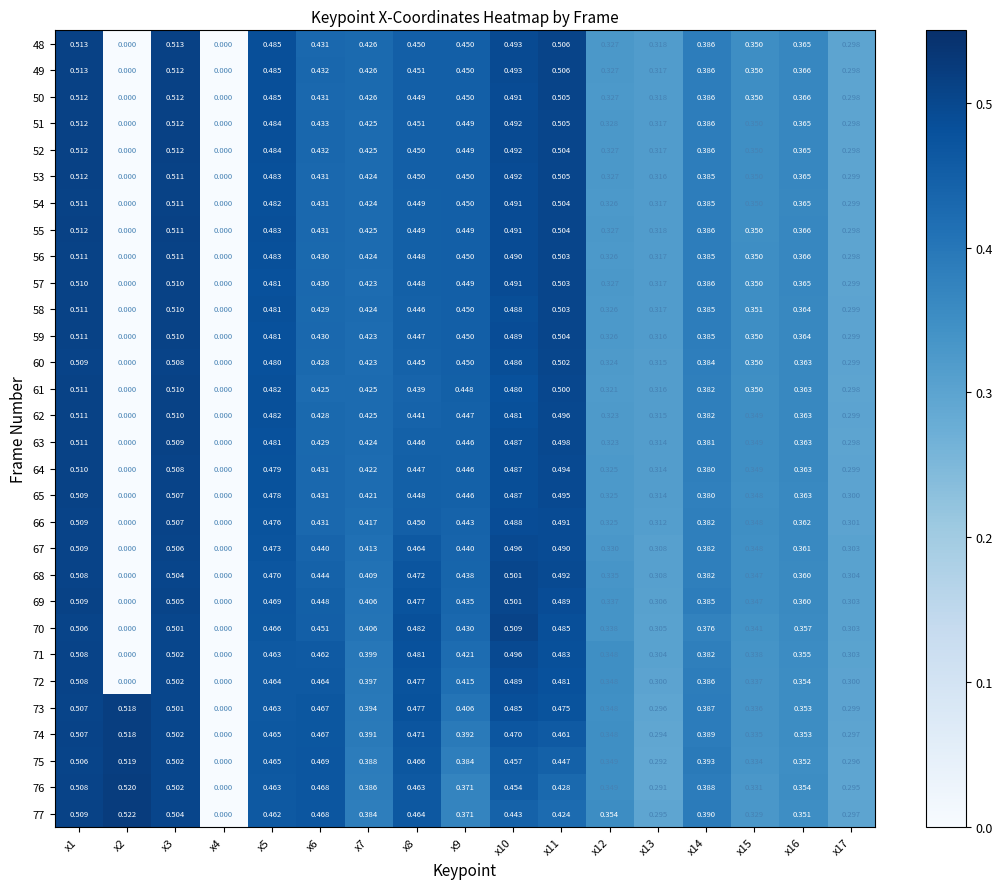

How many categories are shown in the chart?

17